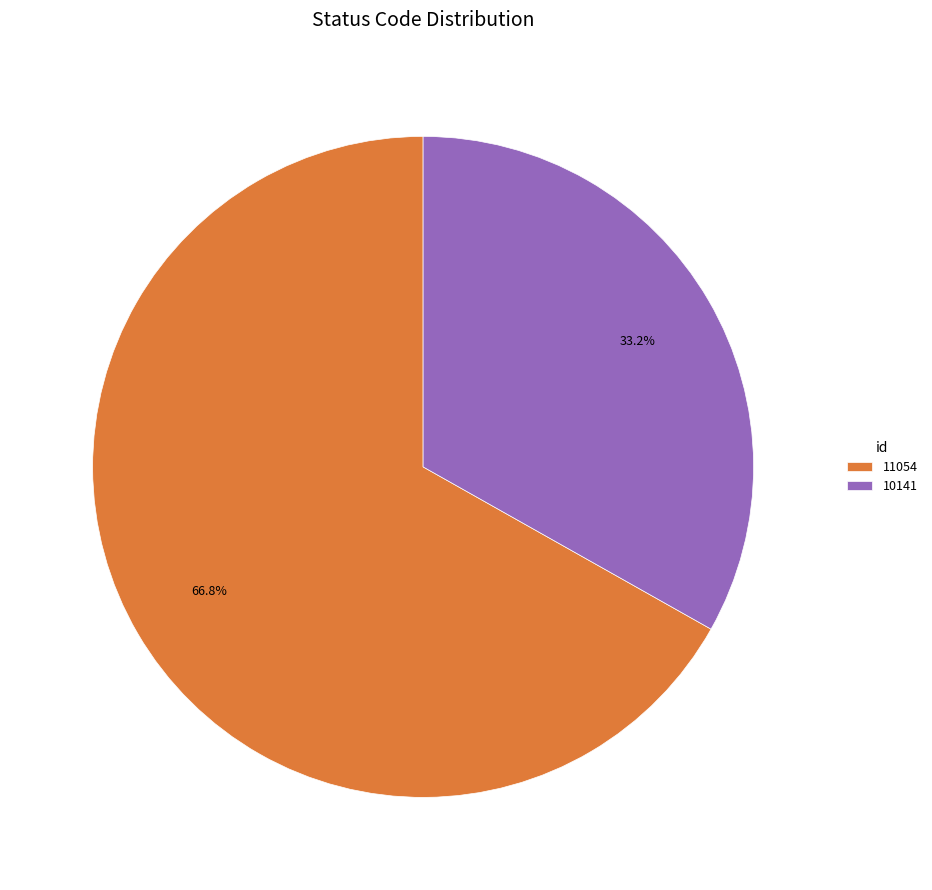

Rank the categories by value from highest to lowest.

11054, 10141